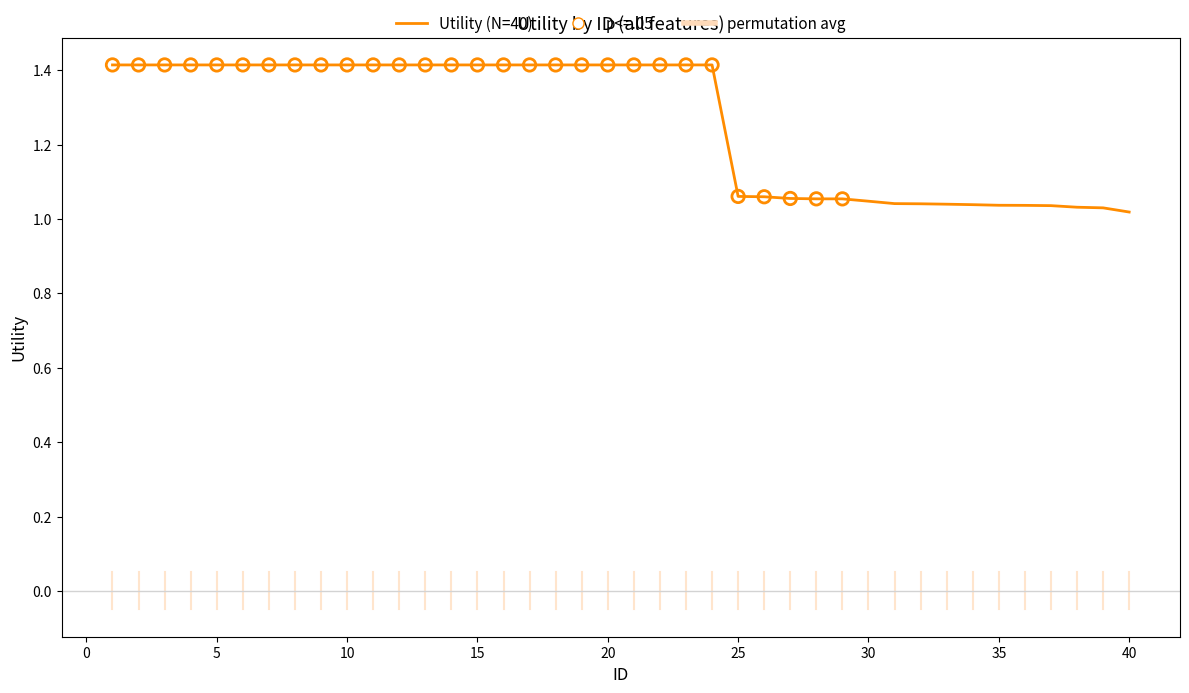

What is the change in value from 8 to 31?

-0.4